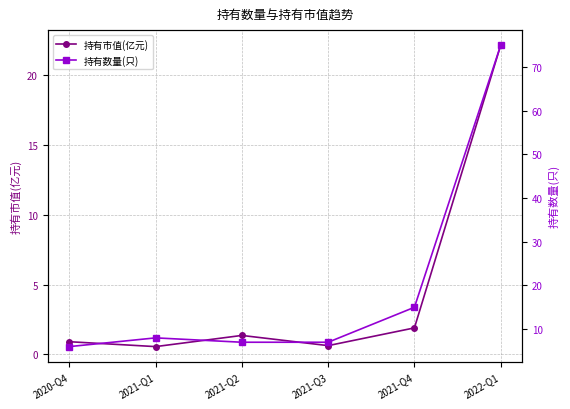

At which category does the chart reach its minimum across all series?

2021-Q1